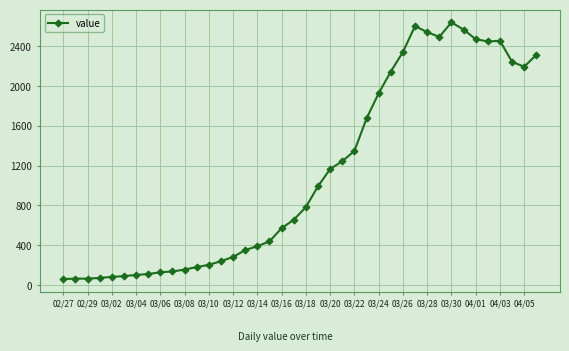

What is the average value?

1125